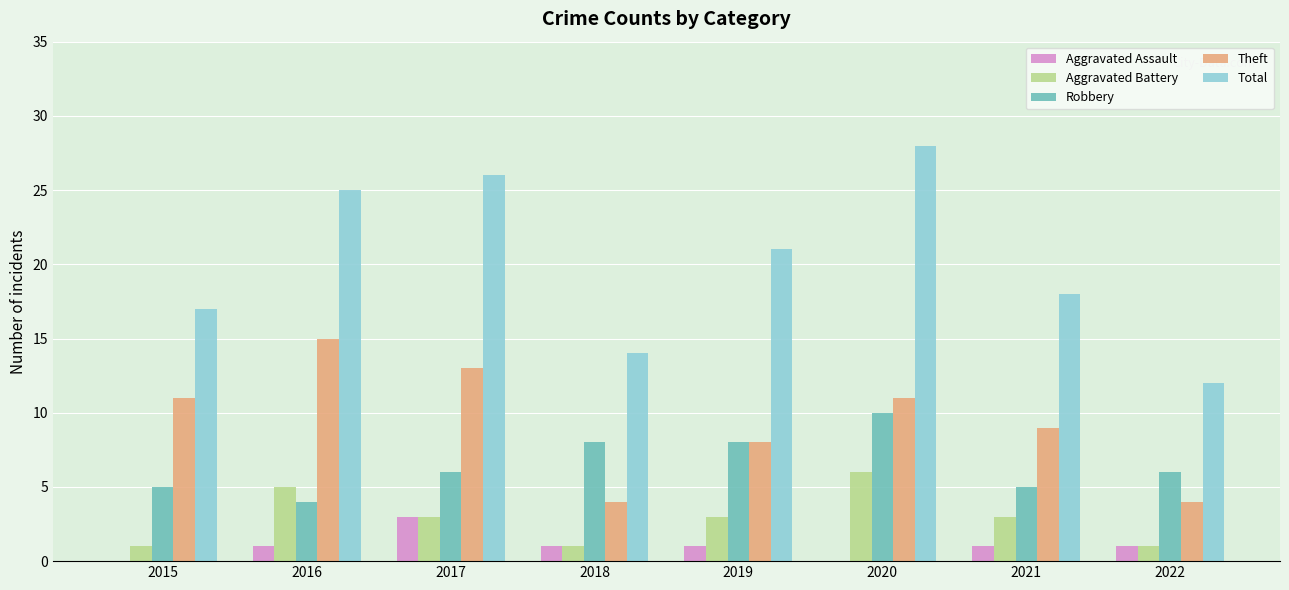

Is the value of Robbery at 2017 greater than the value of Aggravated Assault at 2020?

Yes